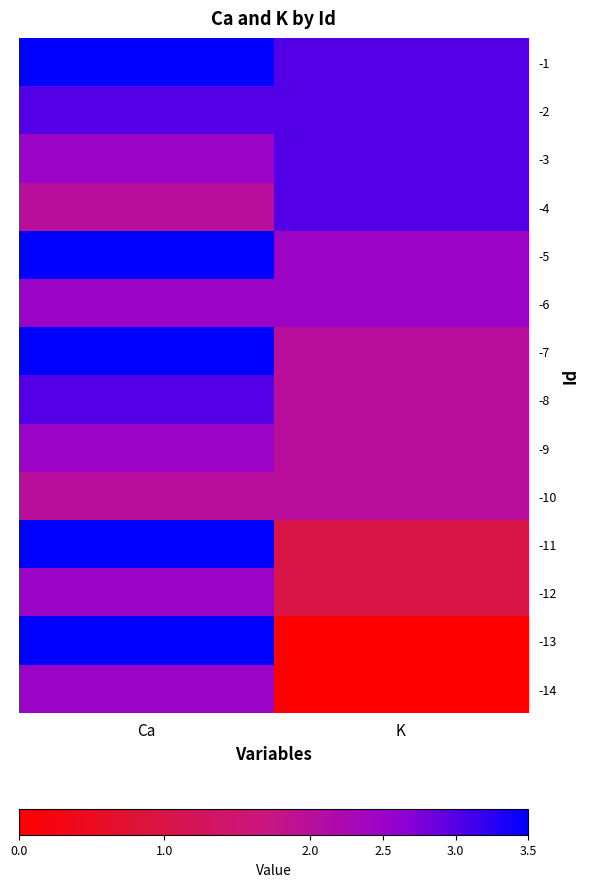

Reading left to right, transcribe all the data shown in this chart.

-1: Ca=3.5	K=3.0
-2: Ca=3.0	K=3.0
-3: Ca=2.5	K=3.0
-4: Ca=2.0	K=3.0
-5: Ca=3.5	K=2.5
-6: Ca=2.5	K=2.5
-7: Ca=3.5	K=2.0
-8: Ca=3.0	K=2.0
-9: Ca=2.5	K=2.0
-10: Ca=2.0	K=2.0
-11: Ca=3.5	K=1.0
-12: Ca=2.5	K=1.0
-13: Ca=3.5	K=0.0
-14: Ca=2.5	K=0.0